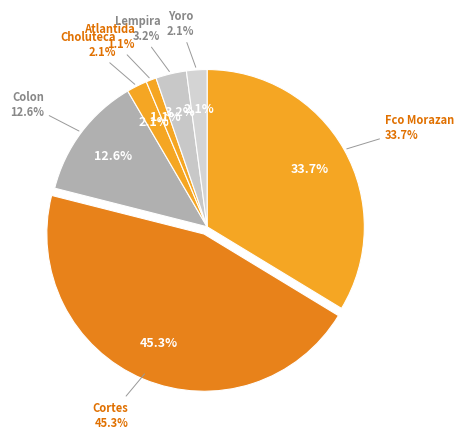

Approximately how many times larger is the value at Cortes compared to Lempira?

14.3